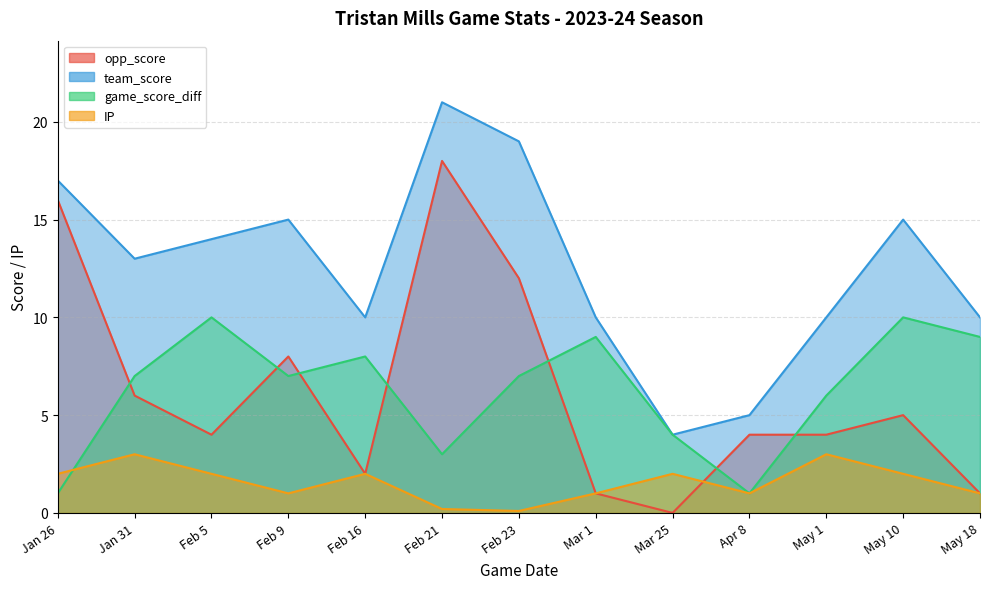

What is the sum of the IP values at May 1 and Apr 8?

4.0